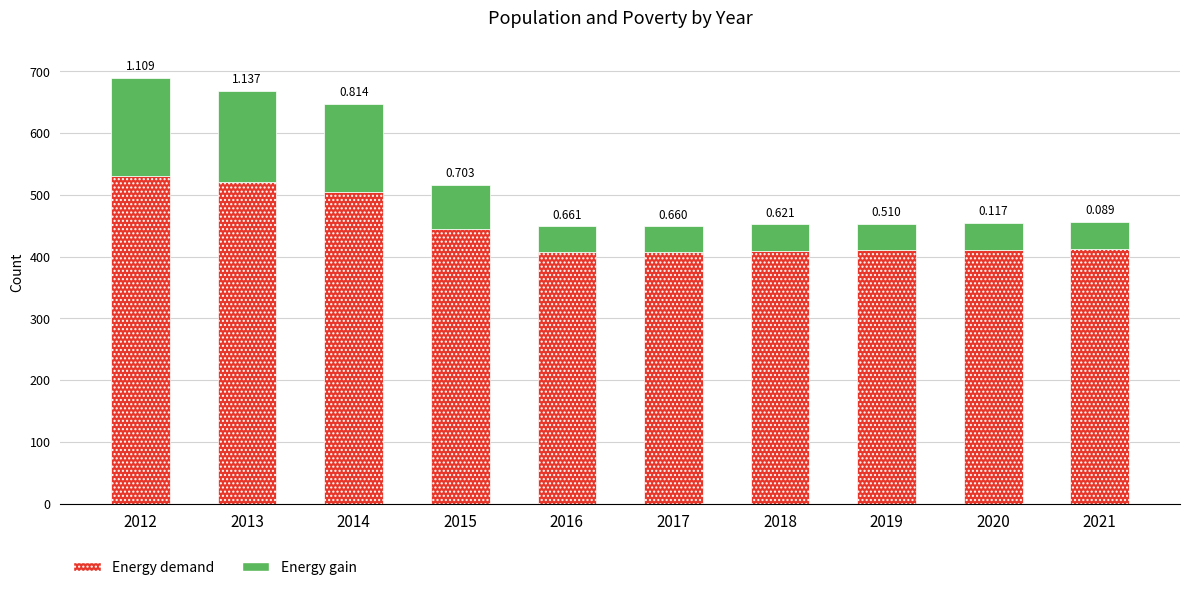

What are all the series names shown in the legend?

Energy demand, Energy gain